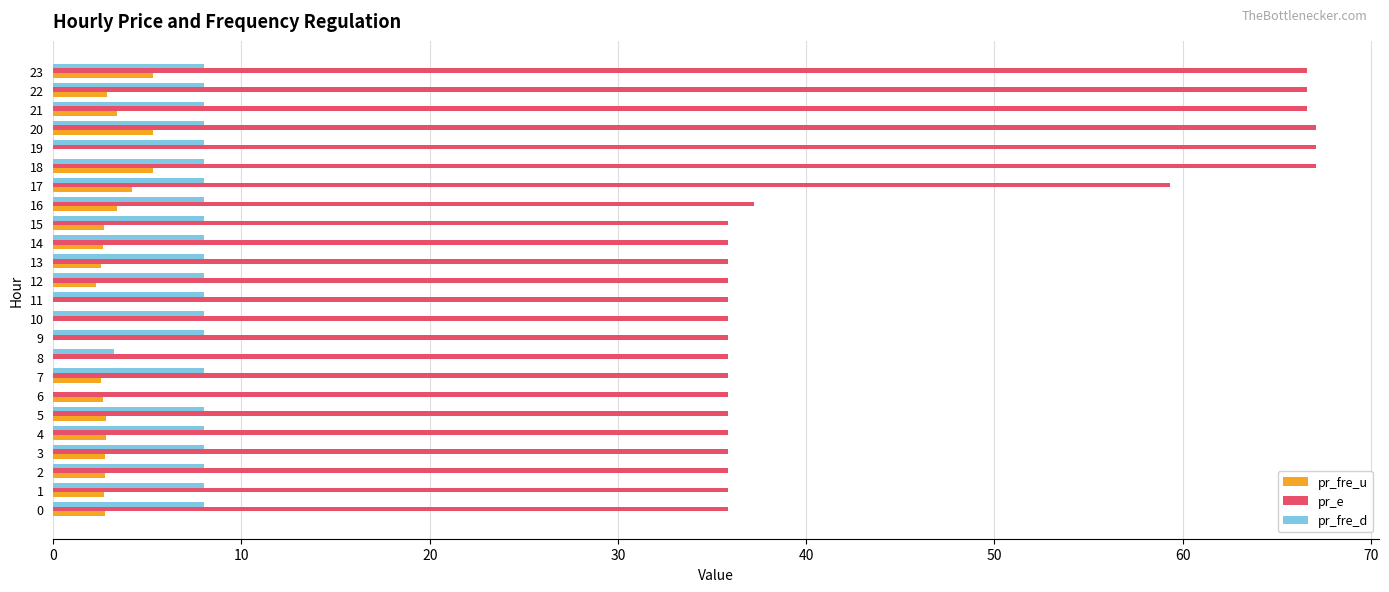

The value of pr_e at 14 is 35.9. True or false?

True